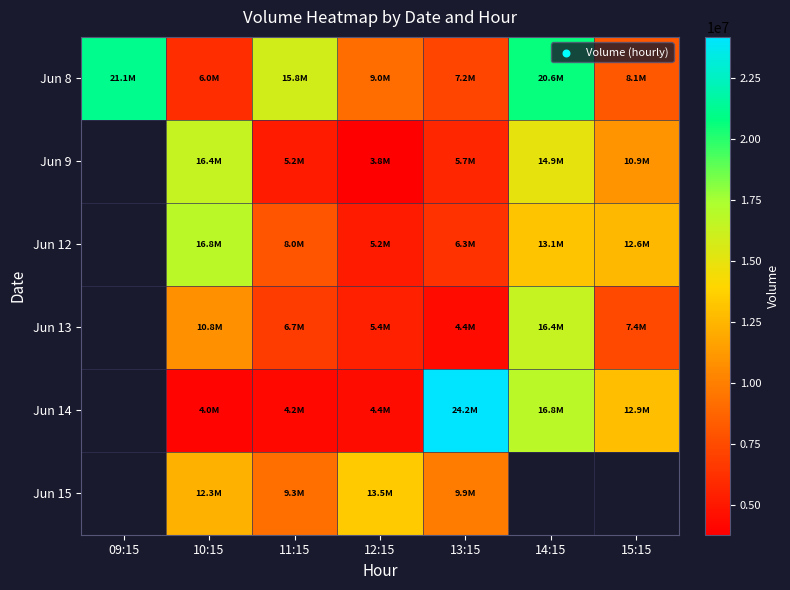

What is the approximate value of Jun 8 at 10:15?

6020482.0